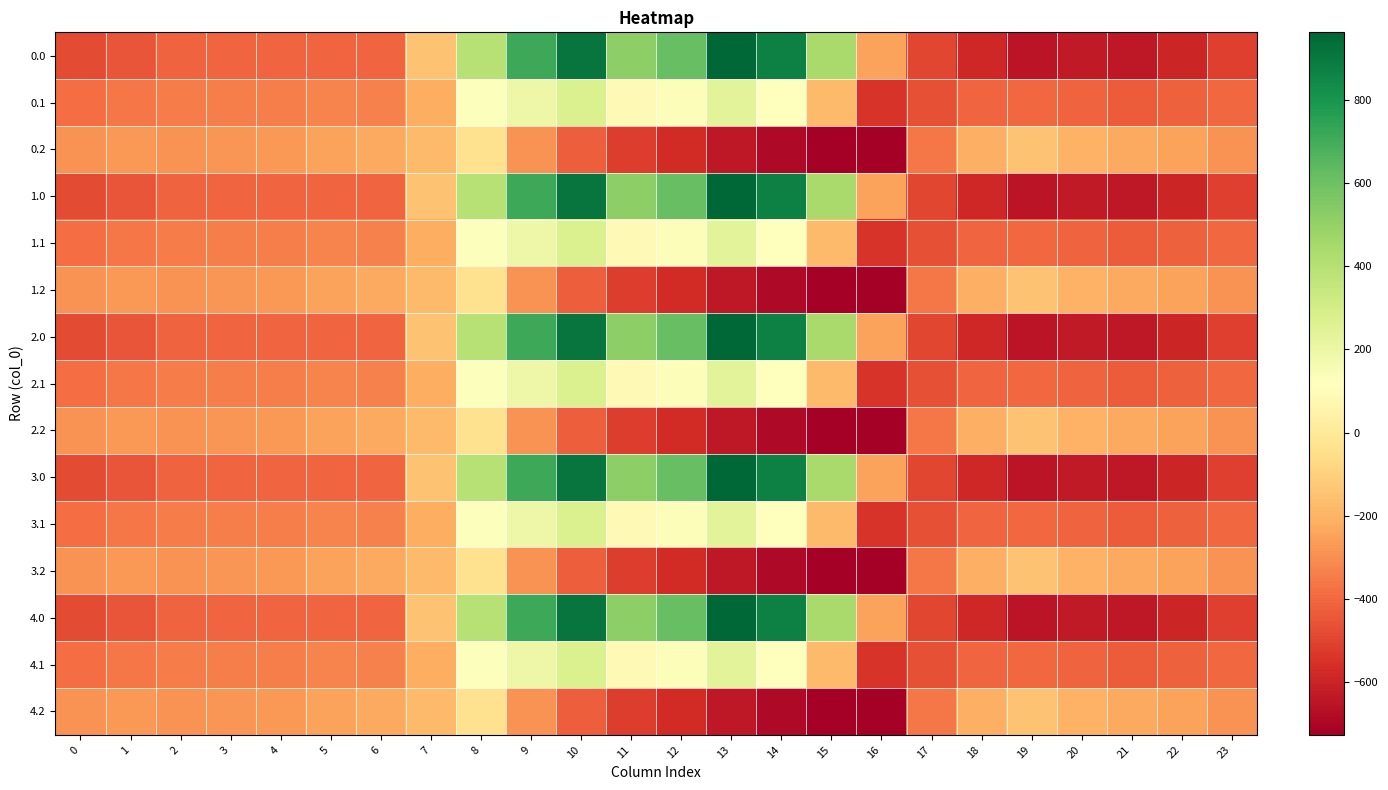

The value of 3.1 at 20 is -414.5. True or false?

True